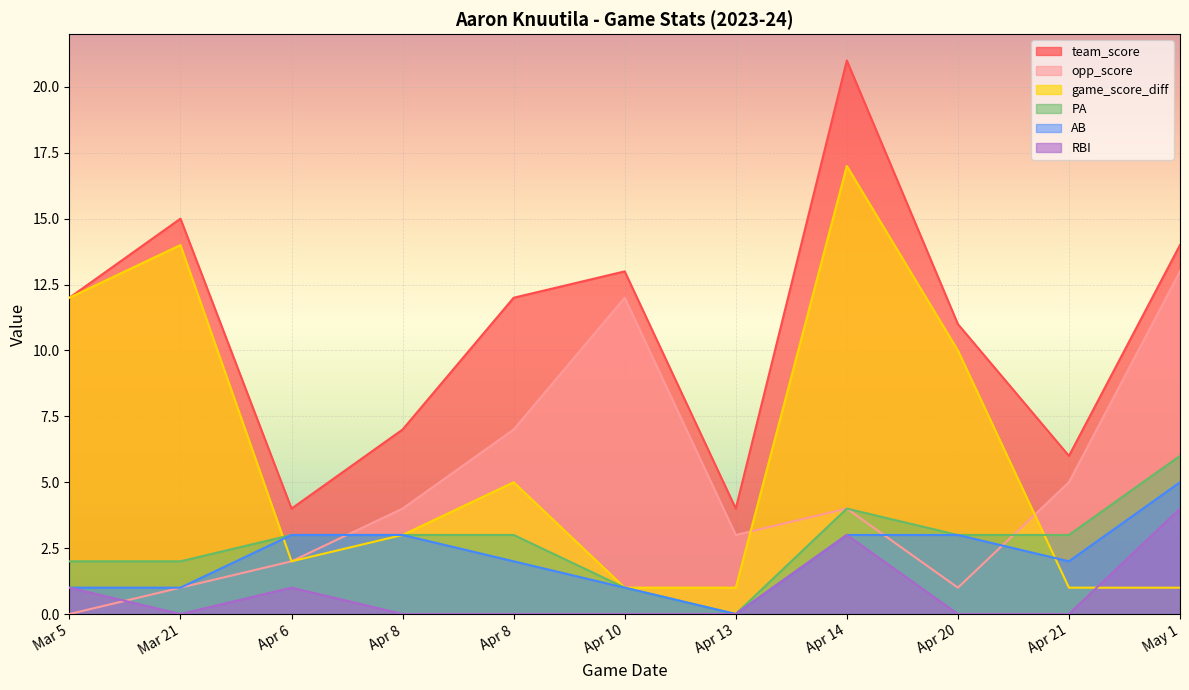

Reading left to right, transcribe all the data shown in this chart.

team_score: Mar 5=12	Mar 21=15	Apr 6=4	Apr 8=7	Apr 8=12	Apr 10=13	Apr 13=4	Apr 14=21	Apr 20=11	Apr 21=6	May 1=14
opp_score: Mar 5=0	Mar 21=1	Apr 6=2	Apr 8=4	Apr 8=7	Apr 10=12	Apr 13=3	Apr 14=4	Apr 20=1	Apr 21=5	May 1=13
game_score_diff: Mar 5=12	Mar 21=14	Apr 6=2	Apr 8=3	Apr 8=5	Apr 10=1	Apr 13=1	Apr 14=17	Apr 20=10	Apr 21=1	May 1=1
PA: Mar 5=2	Mar 21=2	Apr 6=3	Apr 8=3	Apr 8=3	Apr 10=1	Apr 13=0	Apr 14=4	Apr 20=3	Apr 21=3	May 1=6
AB: Mar 5=1	Mar 21=1	Apr 6=3	Apr 8=3	Apr 8=2	Apr 10=1	Apr 13=0	Apr 14=3	Apr 20=3	Apr 21=2	May 1=5
RBI: Mar 5=1	Mar 21=0	Apr 6=1	Apr 8=0	Apr 8=0	Apr 10=0	Apr 13=0	Apr 14=3	Apr 20=0	Apr 21=0	May 1=4